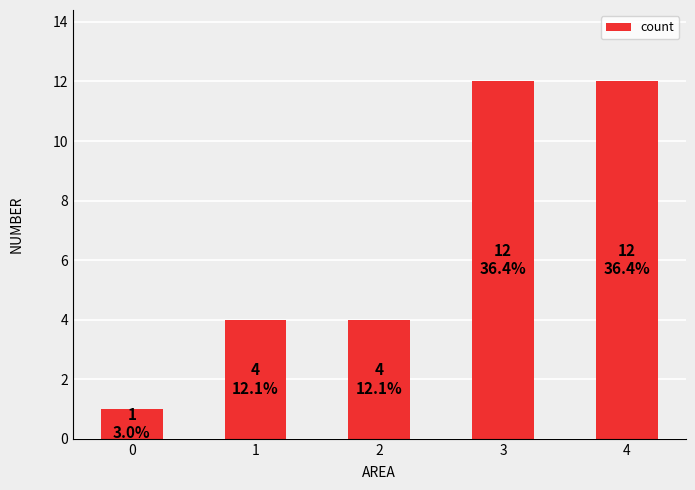

Reading left to right, transcribe all the data shown in this chart.

1	4	4	12	12